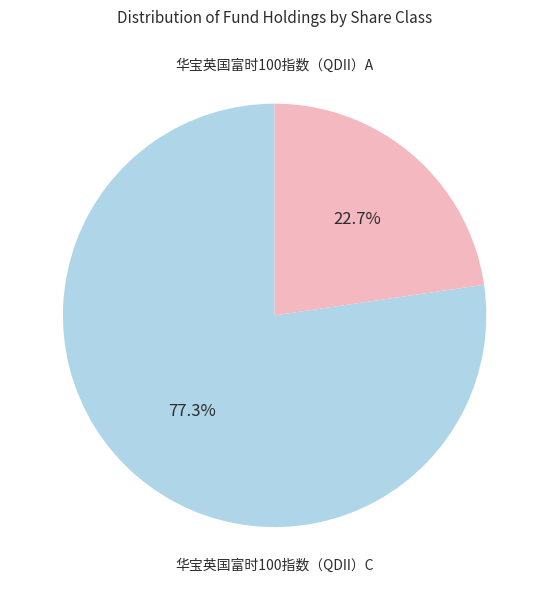

To the nearest percent, what portion does 华宝英国富时100指数（QDII）C represent?

23%